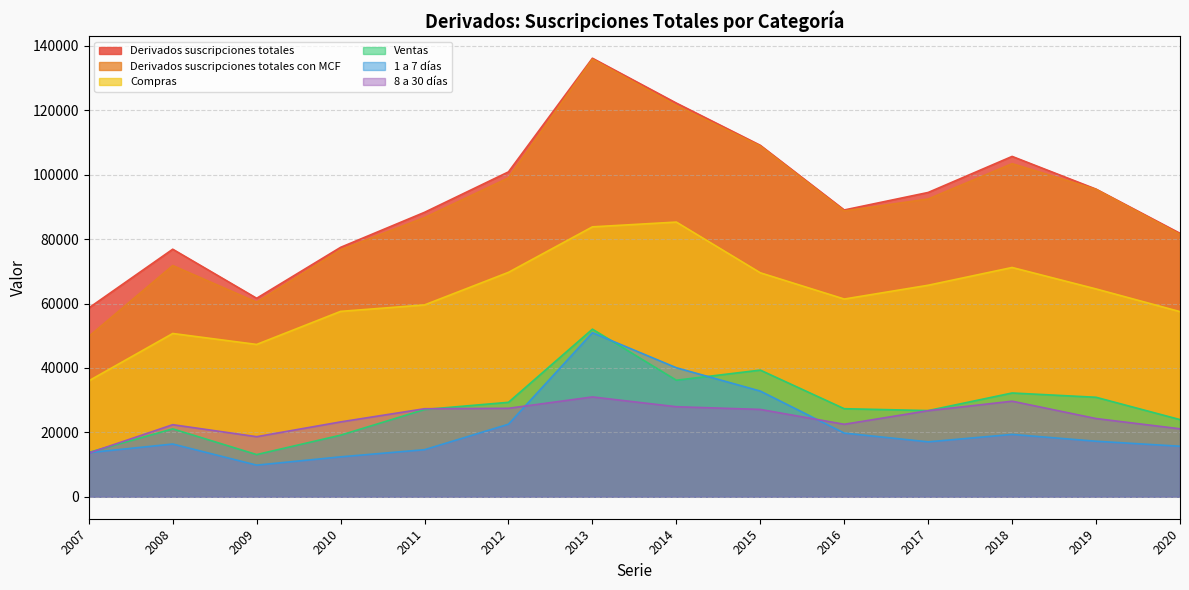

At which label does 8 a 30 días first exceed 26745?

2011